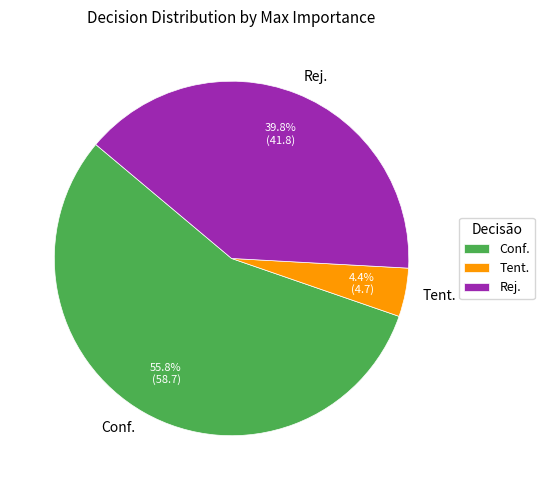

How many slices are in this pie chart?

3